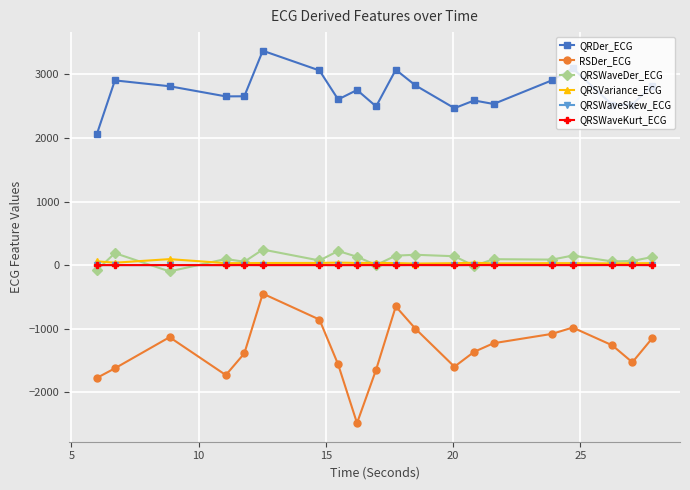

True or false: QRSWaveDer_ECG has more than 0 points higher than both neighbors.

True